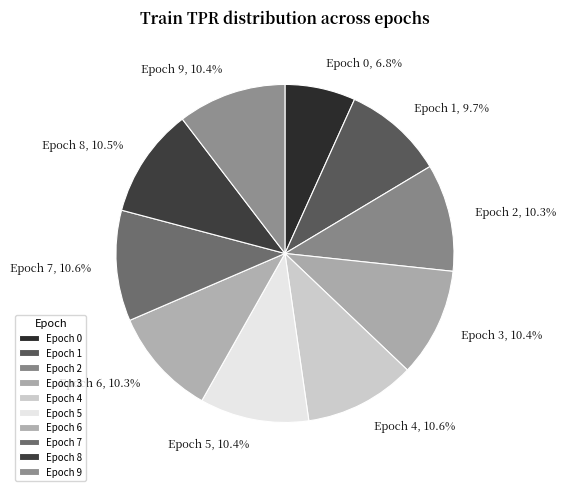

Is there a majority slice in this chart?

No